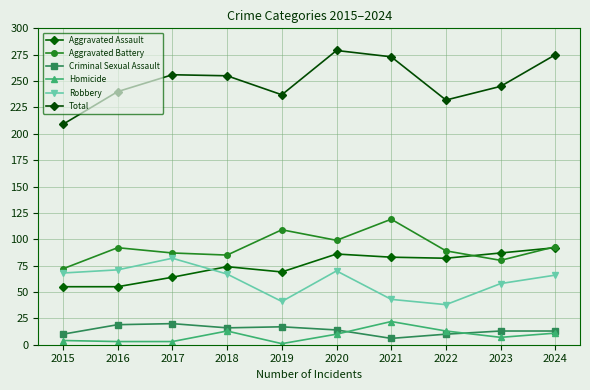

What is the difference between the maximum and minimum values in the Homicide series?

21